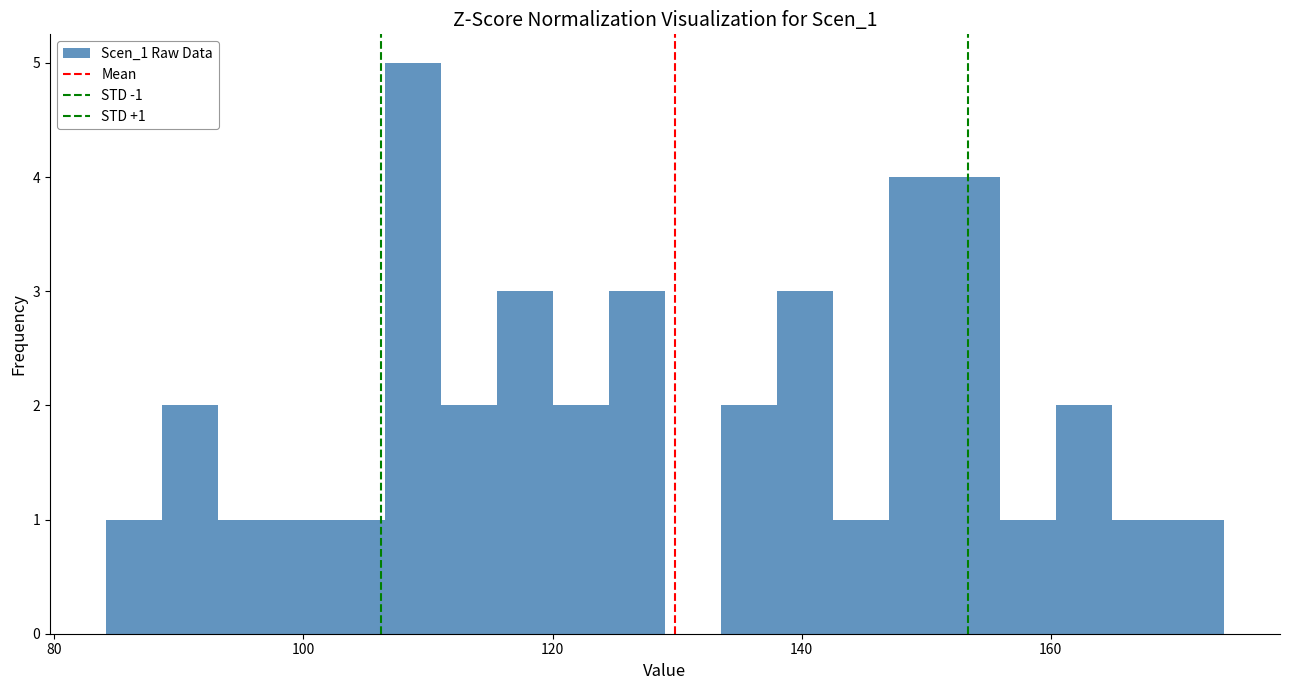

Around what value on the x-axis is the tallest bar? Give the approximate position of its centre, as read against the axis.

108